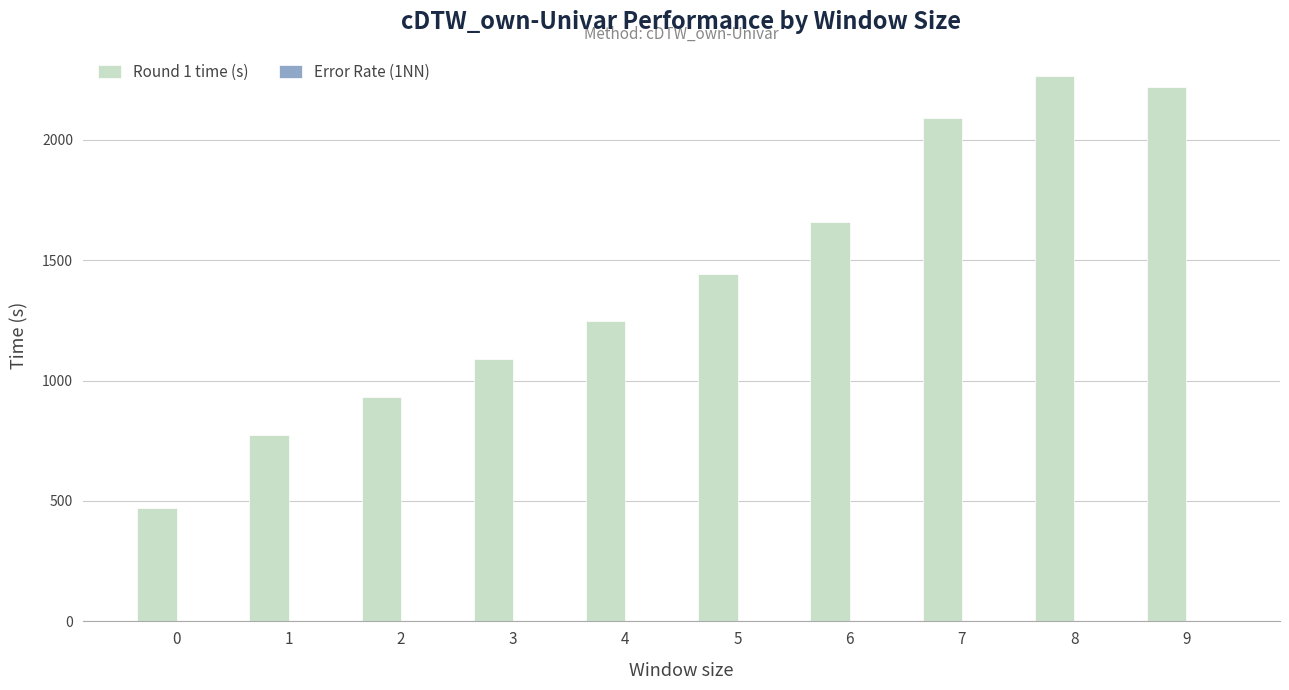

Count the number of data series in this chart.

2